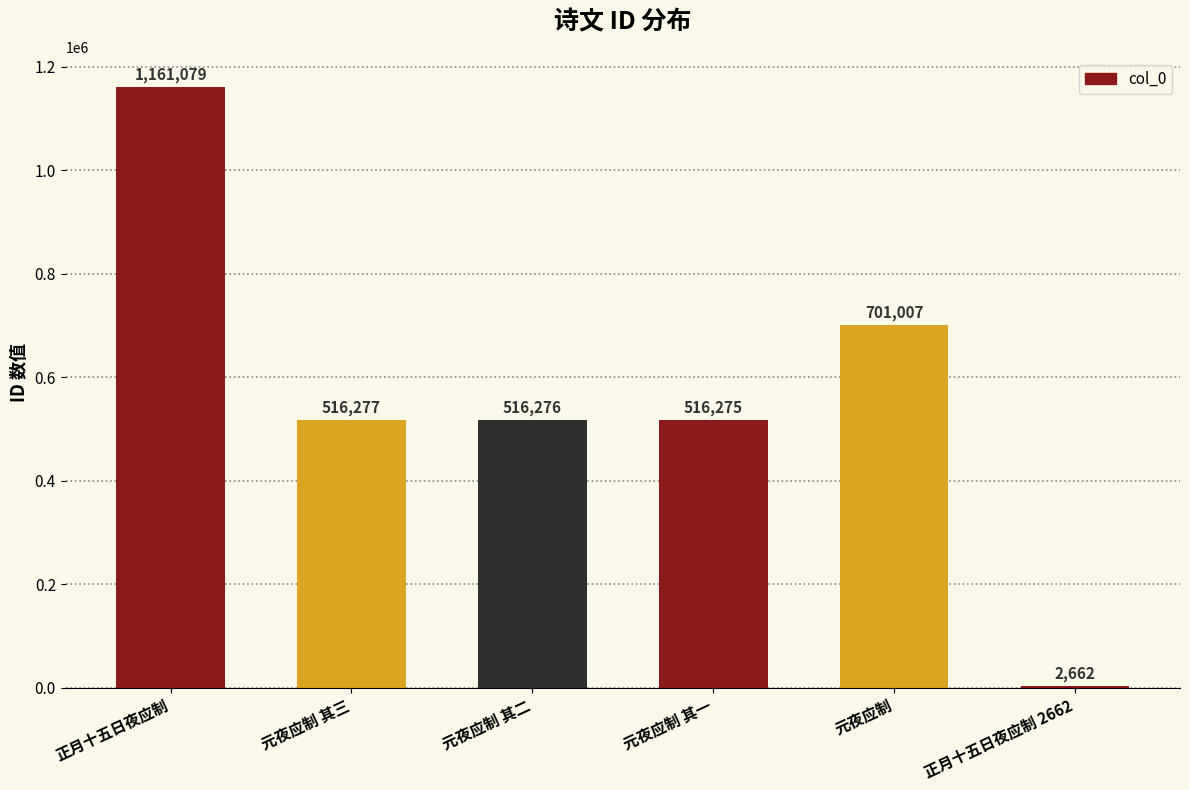

What is the maximum value shown in the chart?

1161079